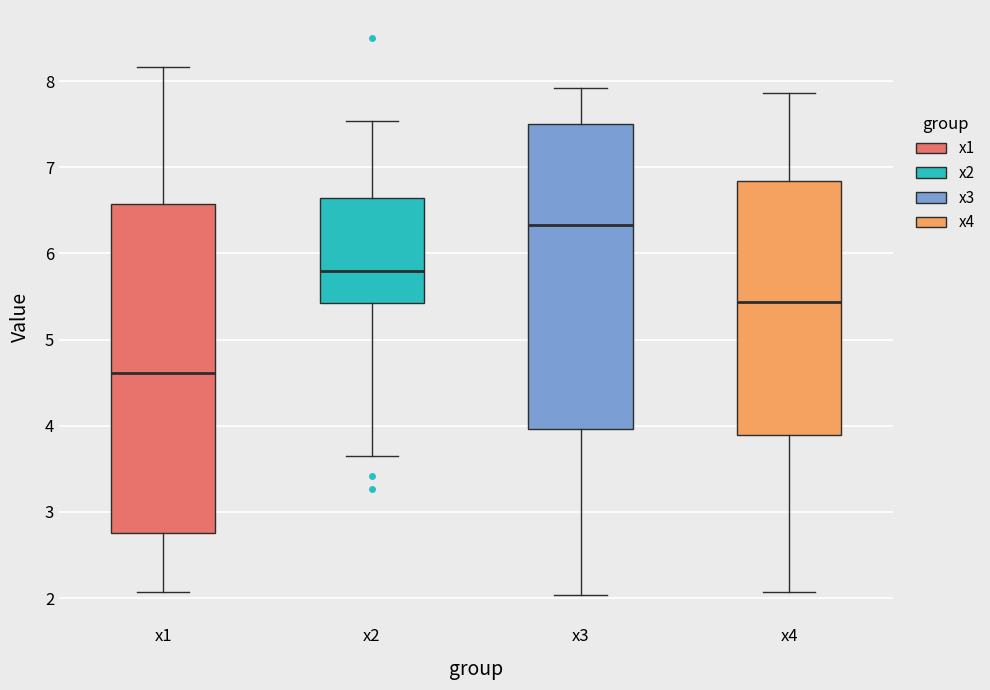

Reading left to right, read every box against the y-axis: the position of its median line, the range the box covers, and the ends of its whiskers. The values are not printed on the chart, so give them approximately, as read against the axis.

x1: median 4.6, box 2.8 to 6.6, whiskers 2.1 to 8.2
x2: median 5.8, box 5.4 to 6.6, whiskers 3.7 to 7.5
x3: median 6.3, box 4.0 to 7.5, whiskers 2.0 to 7.9
x4: median 5.4, box 3.9 to 6.8, whiskers 2.1 to 7.9